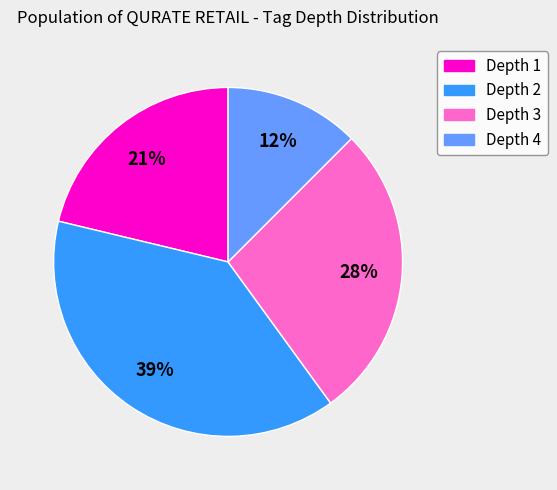

Rank the categories by value from lowest to highest.

Depth 4, Depth 1, Depth 3, Depth 2